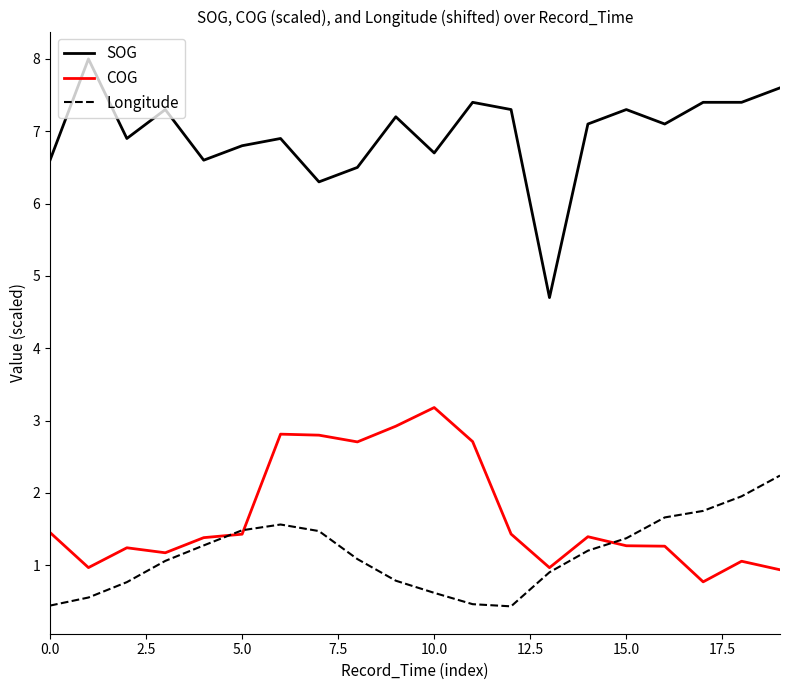

Which series has the largest total across all categories?

SOG